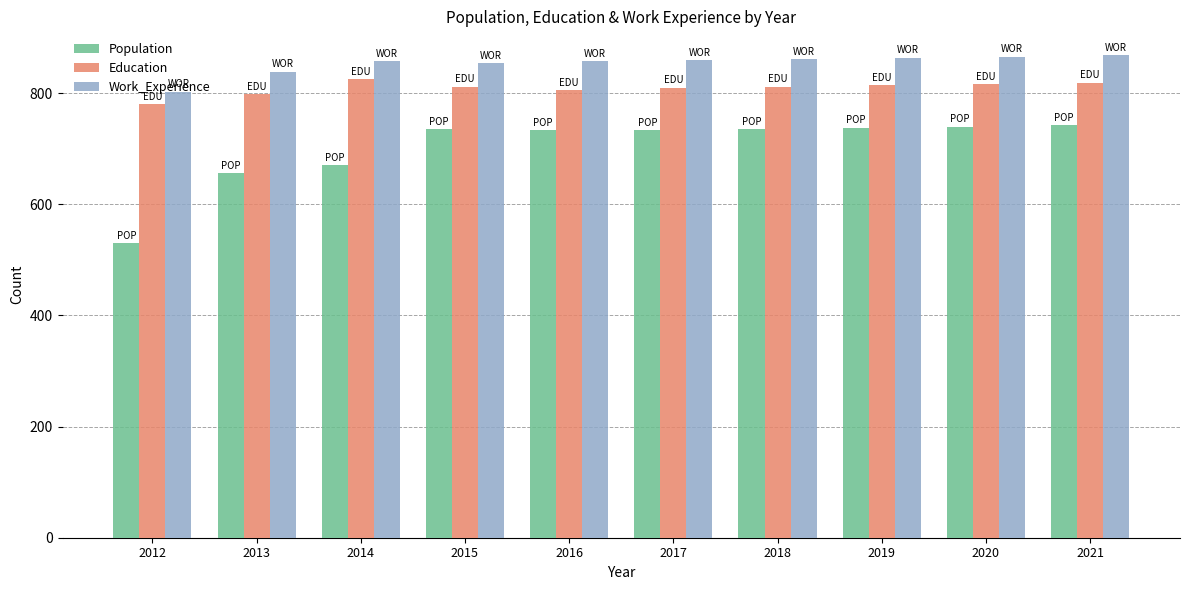

Rank the series by their maximum value, from highest to lowest.

Work_Experience, Education, Population